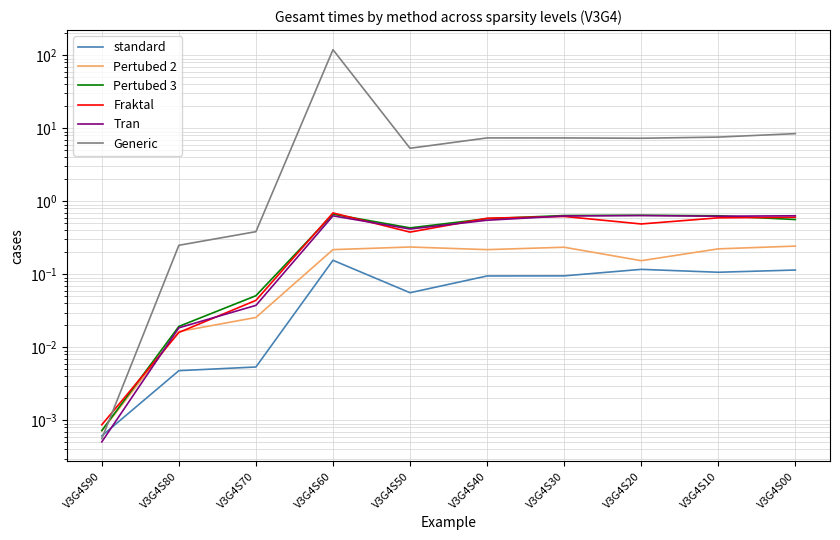

Where is the first local maximum for Generic?

V3G4S60